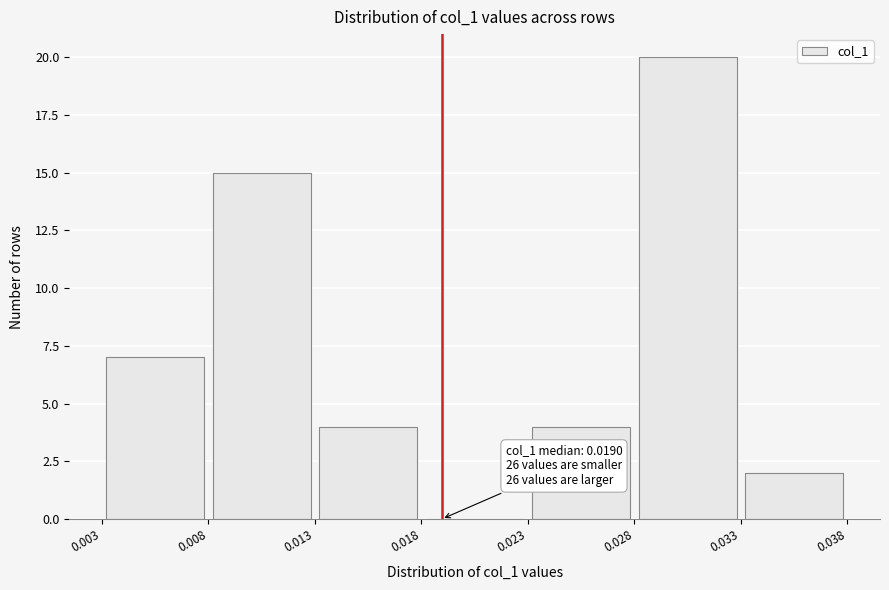

Over which range of the x-axis is the bar tallest?

0.028 to 0.033